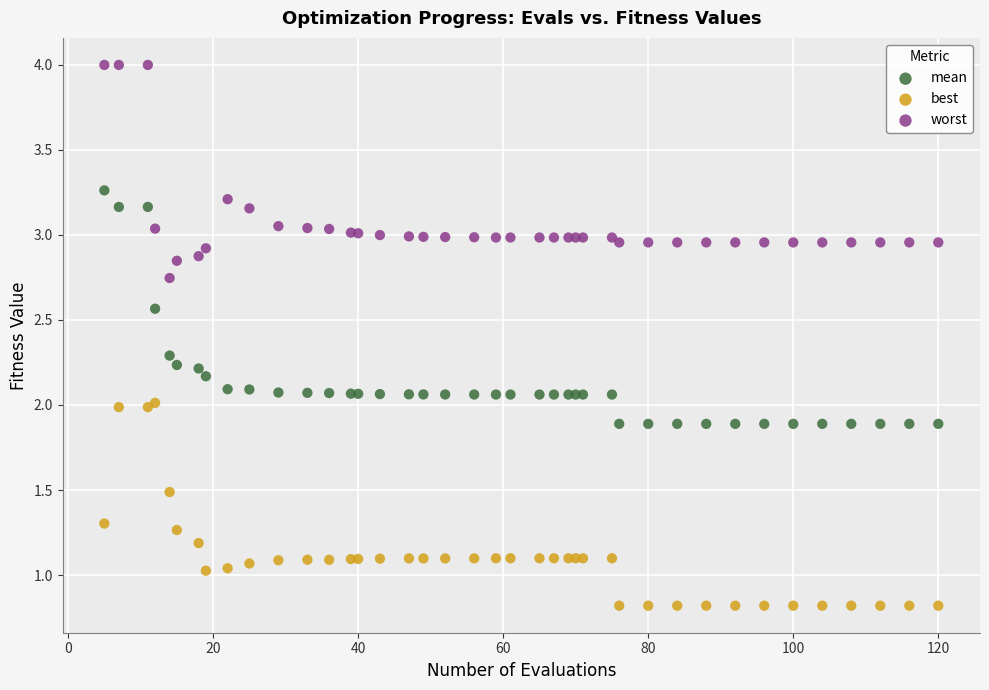

What is the X range (max minus min) for the scatter plot?

115.0